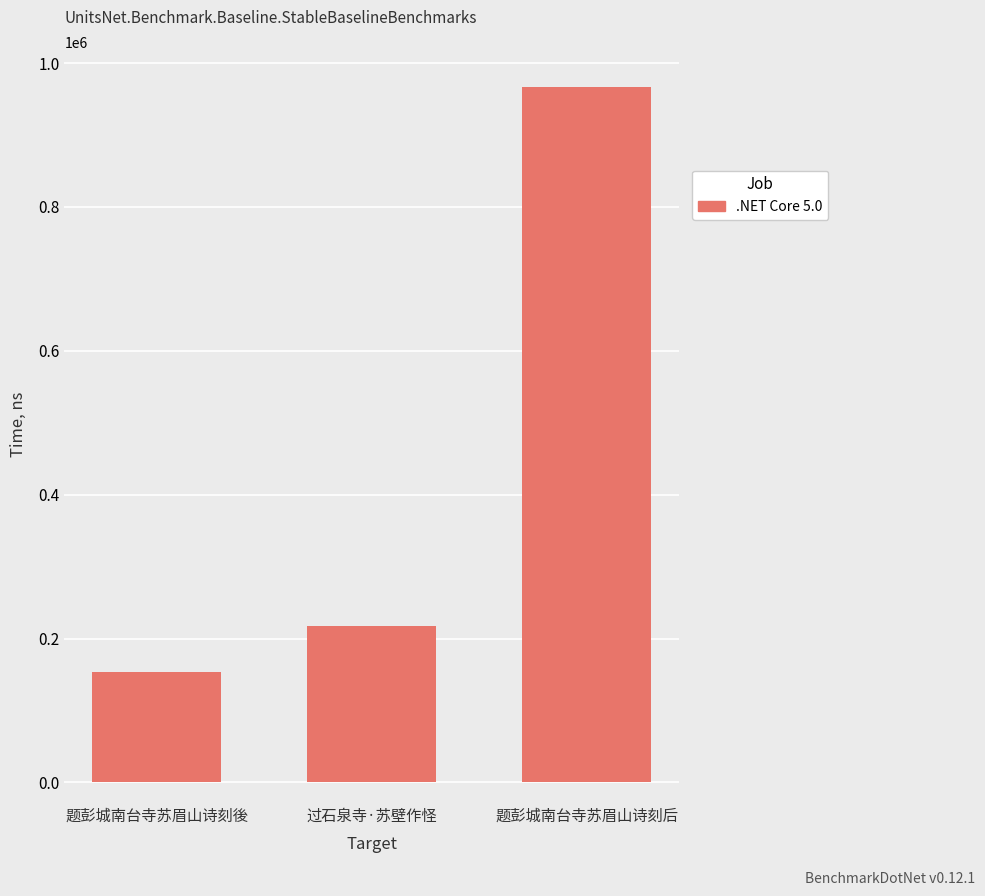

At which category does the chart reach its peak across all series?

题彭城南台寺苏眉山诗刻后